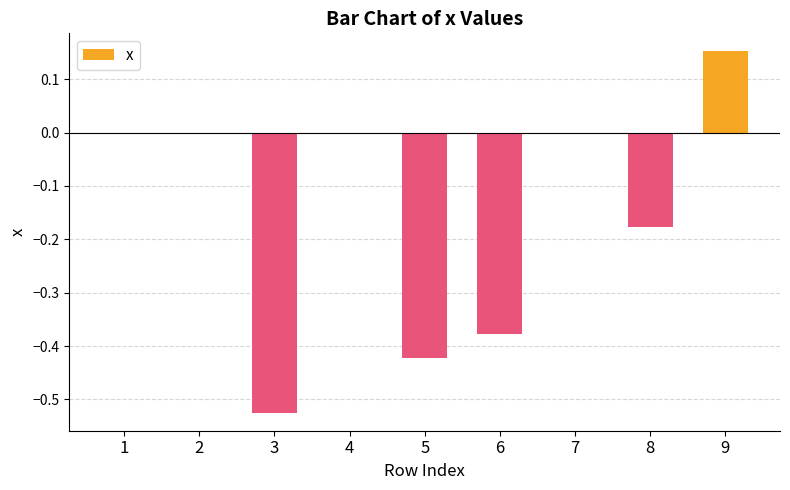

The chart shows a value of -0.8 at 3. True or false?

False